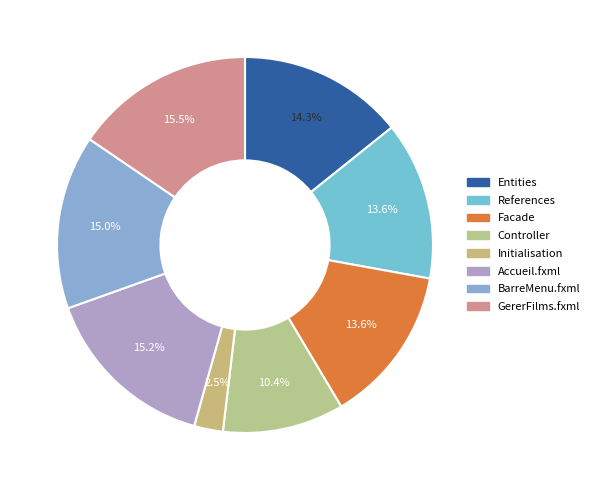

What percentage is the Facade slice, to the nearest percent?

14%